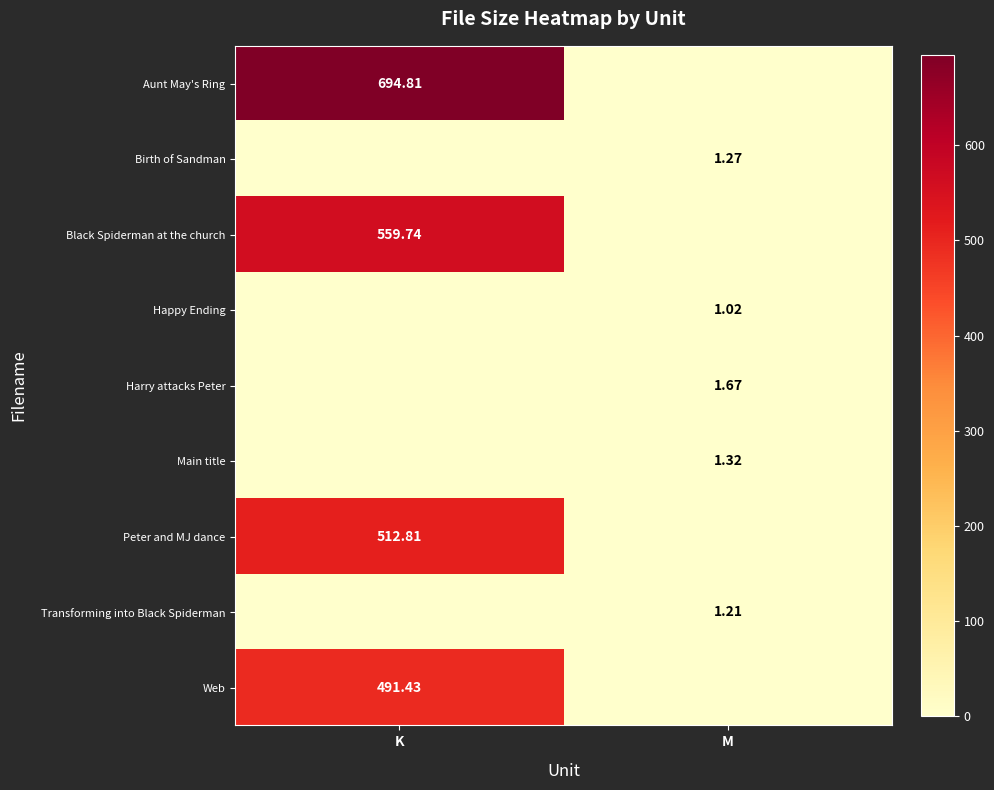

Is the value of Black Spiderman at the church at K greater than the value of Aunt May's Ring at K?

No